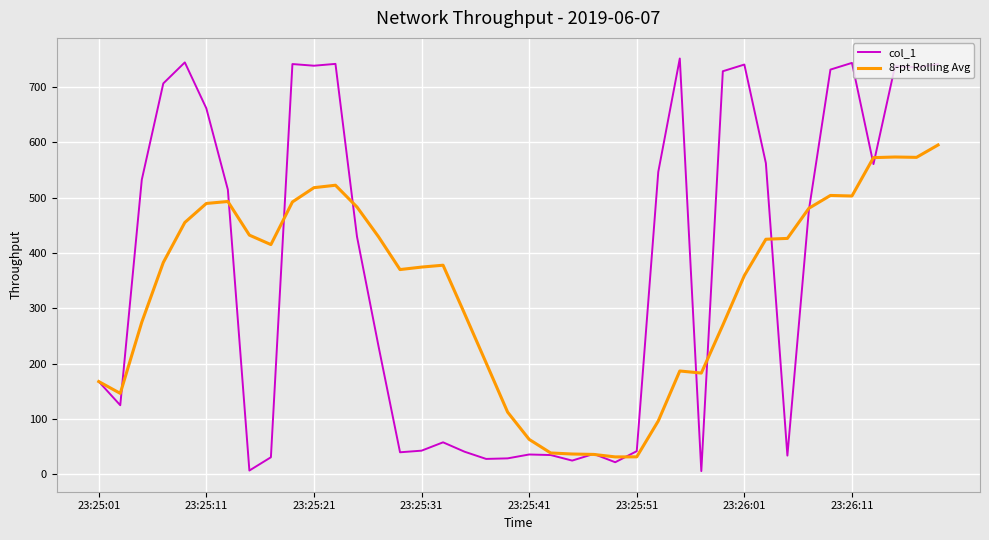

Which series has the widest spread of values?

col_1